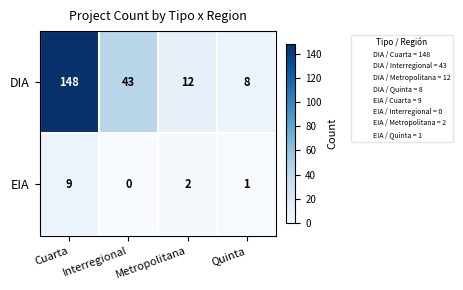

What is the average value of the EIA series?

3